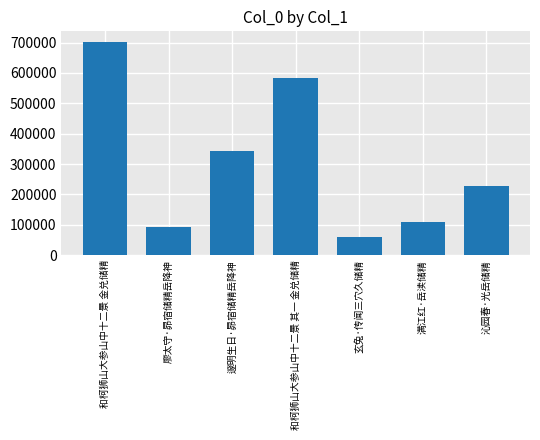

At which label does the data first exceed 226856?

和柯狮山大参山中十二景 金兑储精